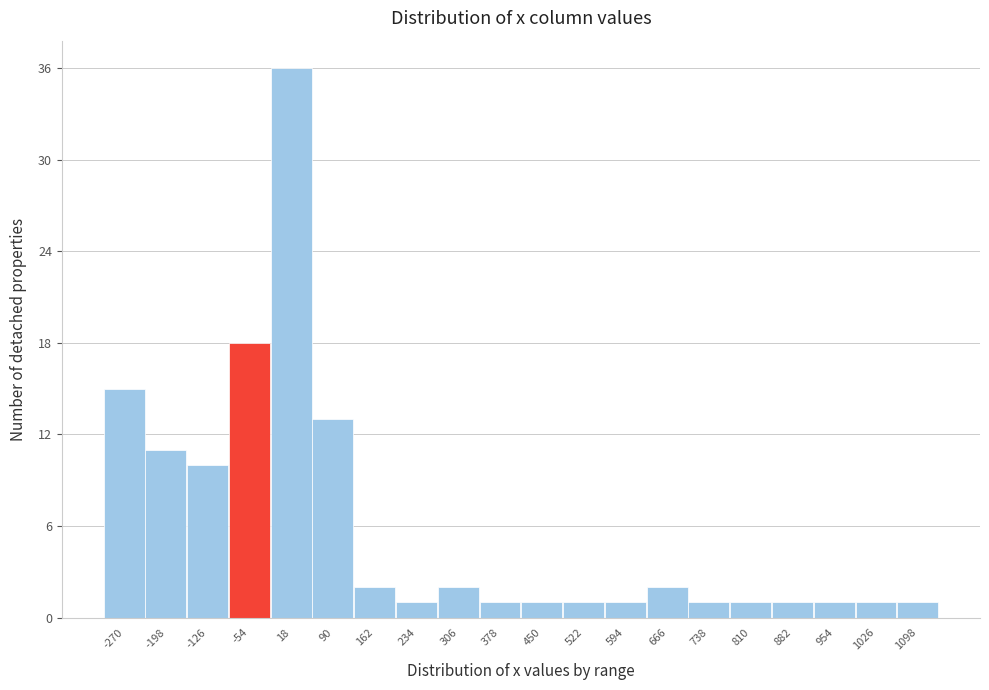

Reading left to right, extract all data points from this chart.

15	11	10	18	36	13	2	1	2	1	1	1	1	2	1	1	1	1	1	1